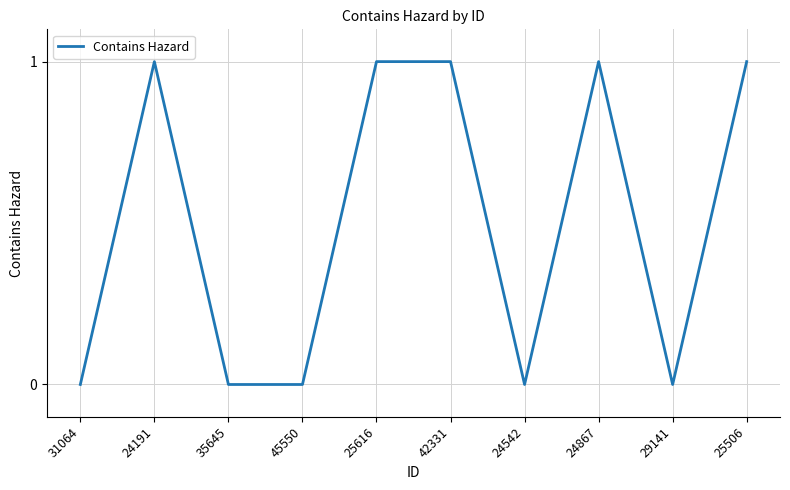

At which category does the data reach its first local peak?

24191